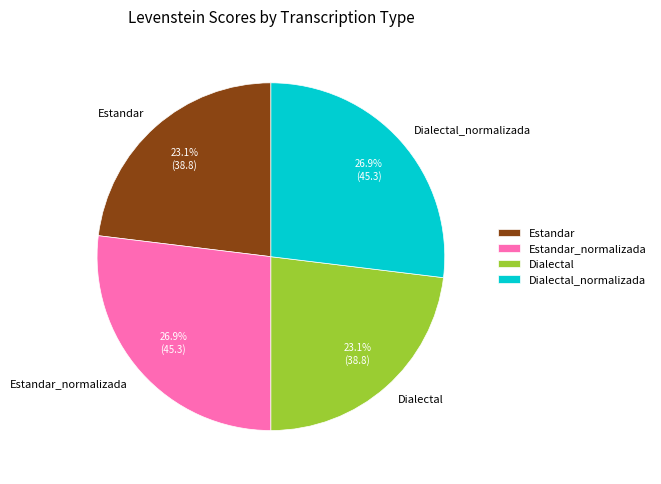

What percentage is the Dialectal slice, to the nearest percent?

23%